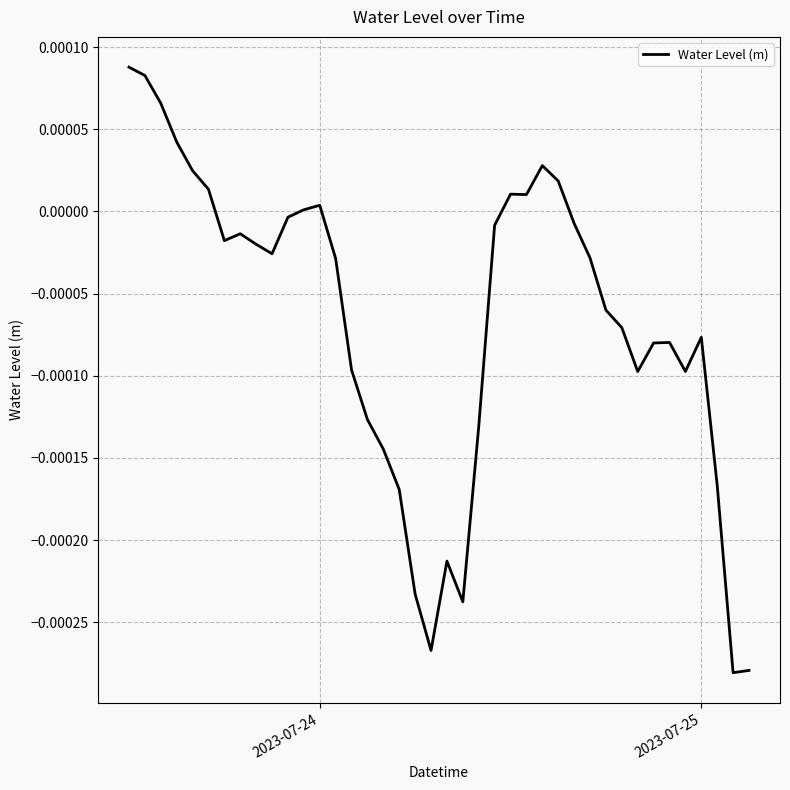

How many lines are shown in the chart?

1